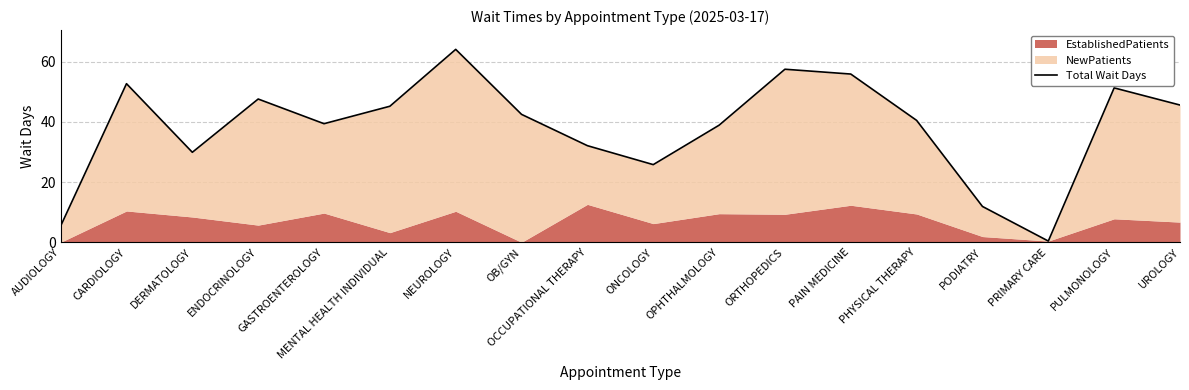

What is the greatest value displayed?

64.1